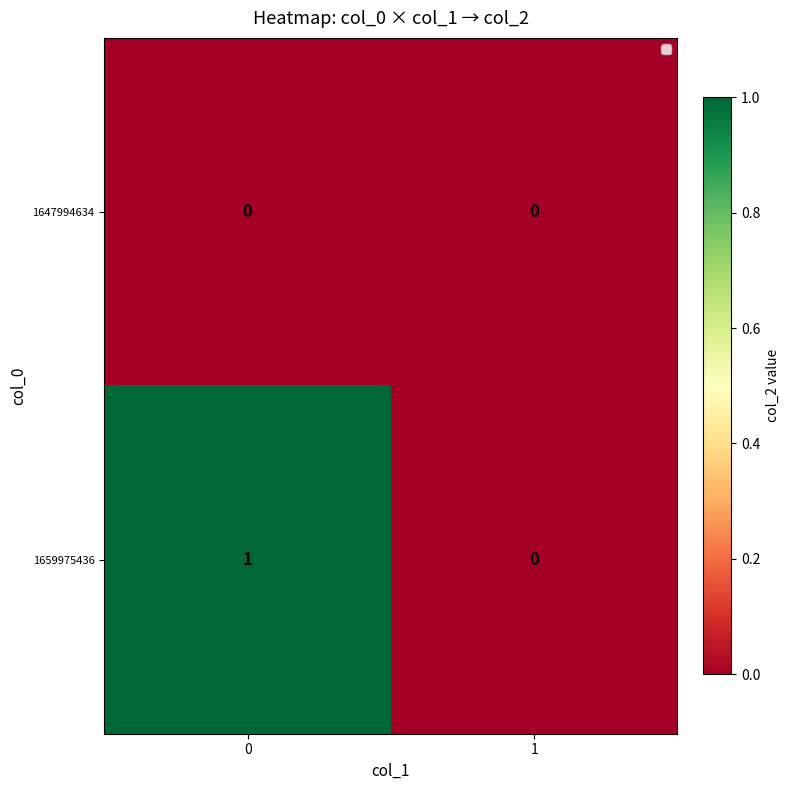

Is the value of 1647994634 at 1 greater than the value of 1659975436 at 0?

No